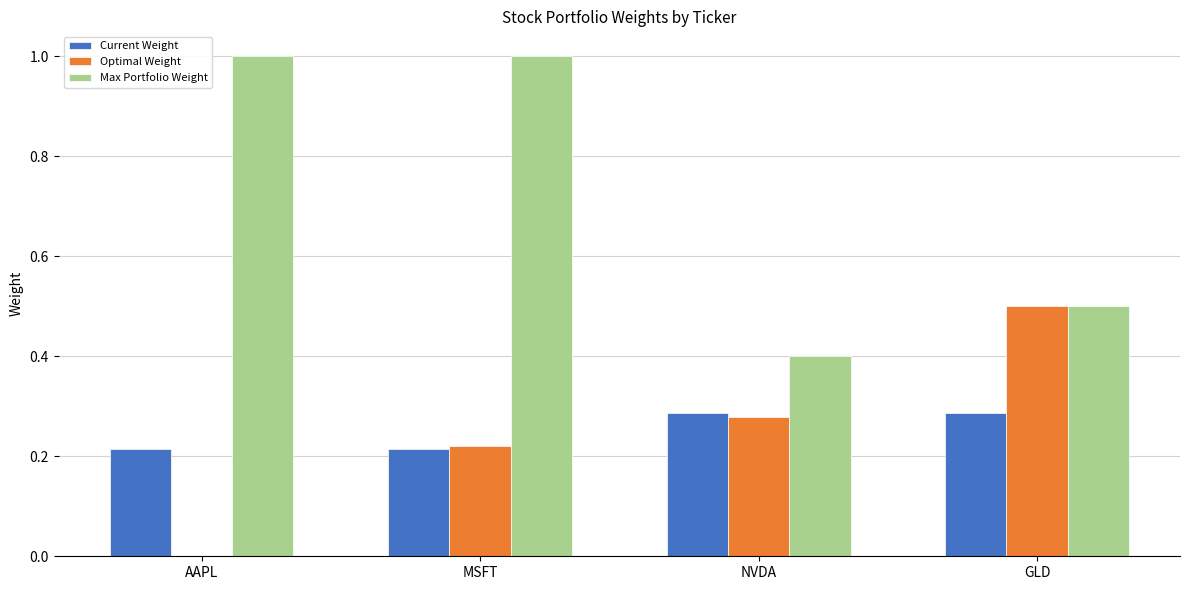

Are the bars grouped side by side (vs. stacked)?

Yes